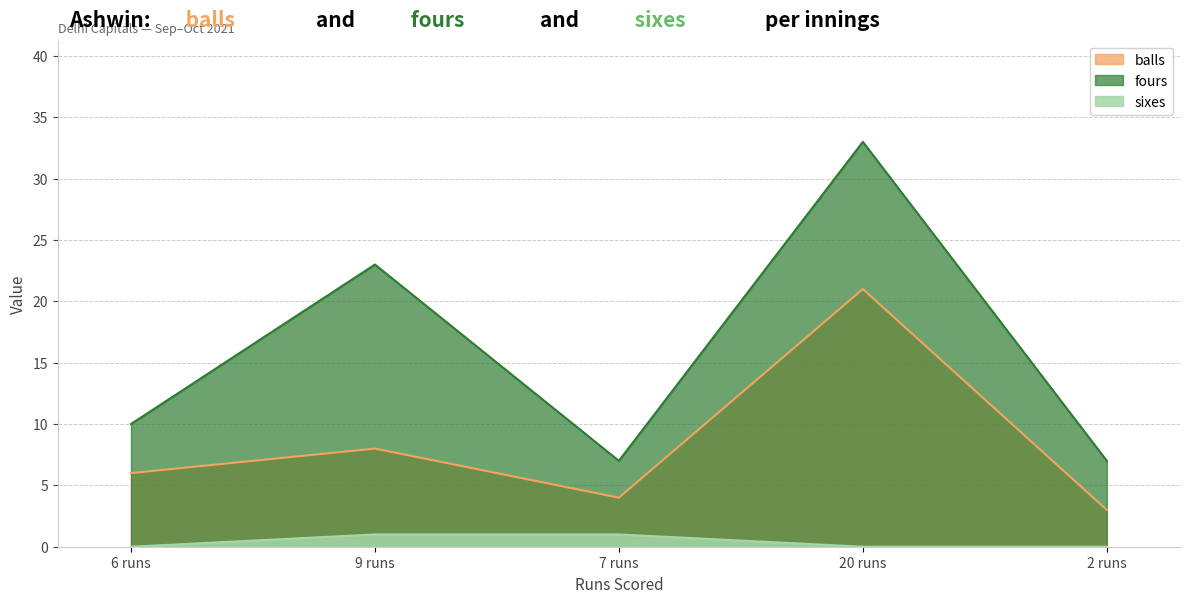

Which series has the largest range (max minus min)?

fours